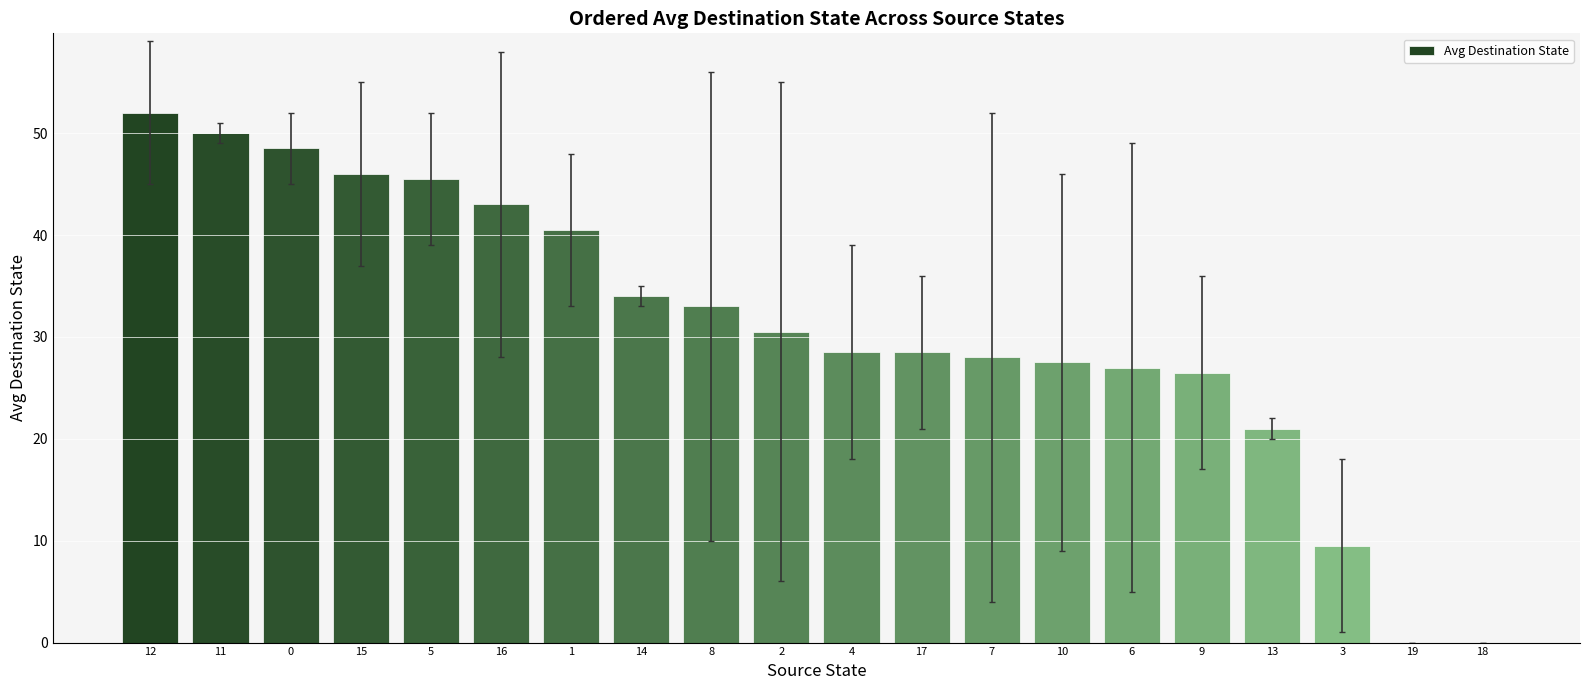

Between 8 and 11, which is larger?

11